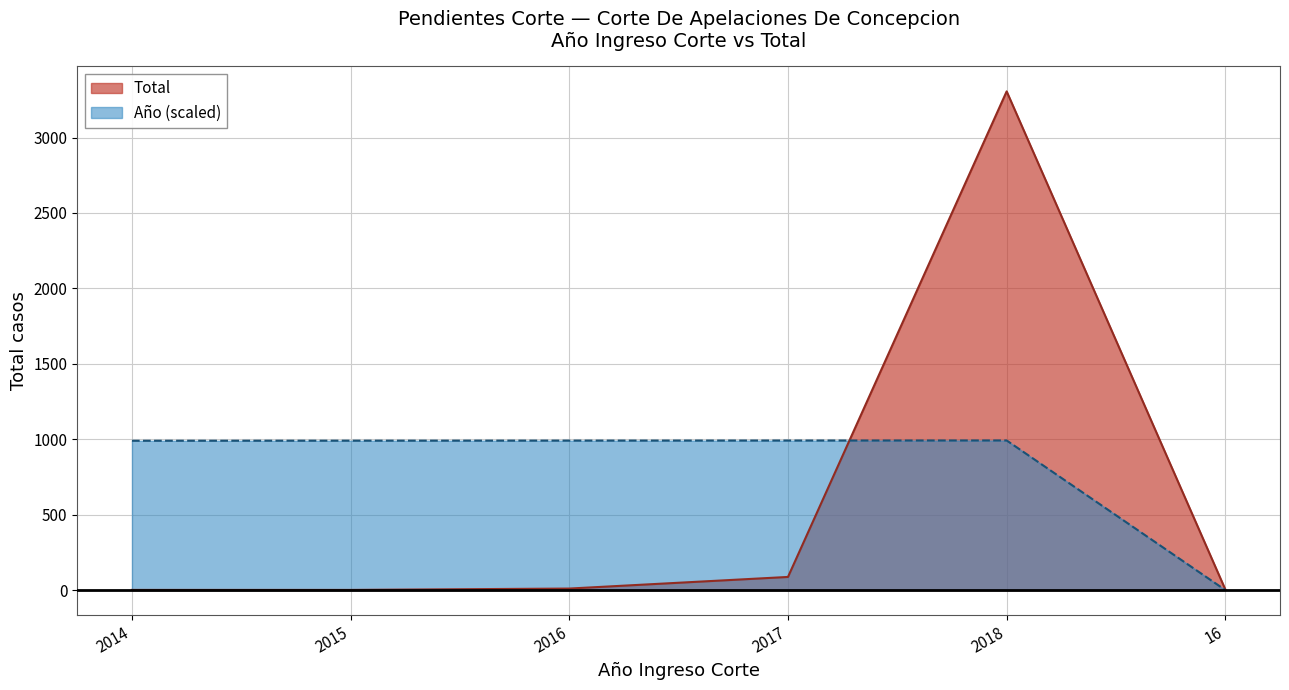

What is the sum of all Año values?

4954.0